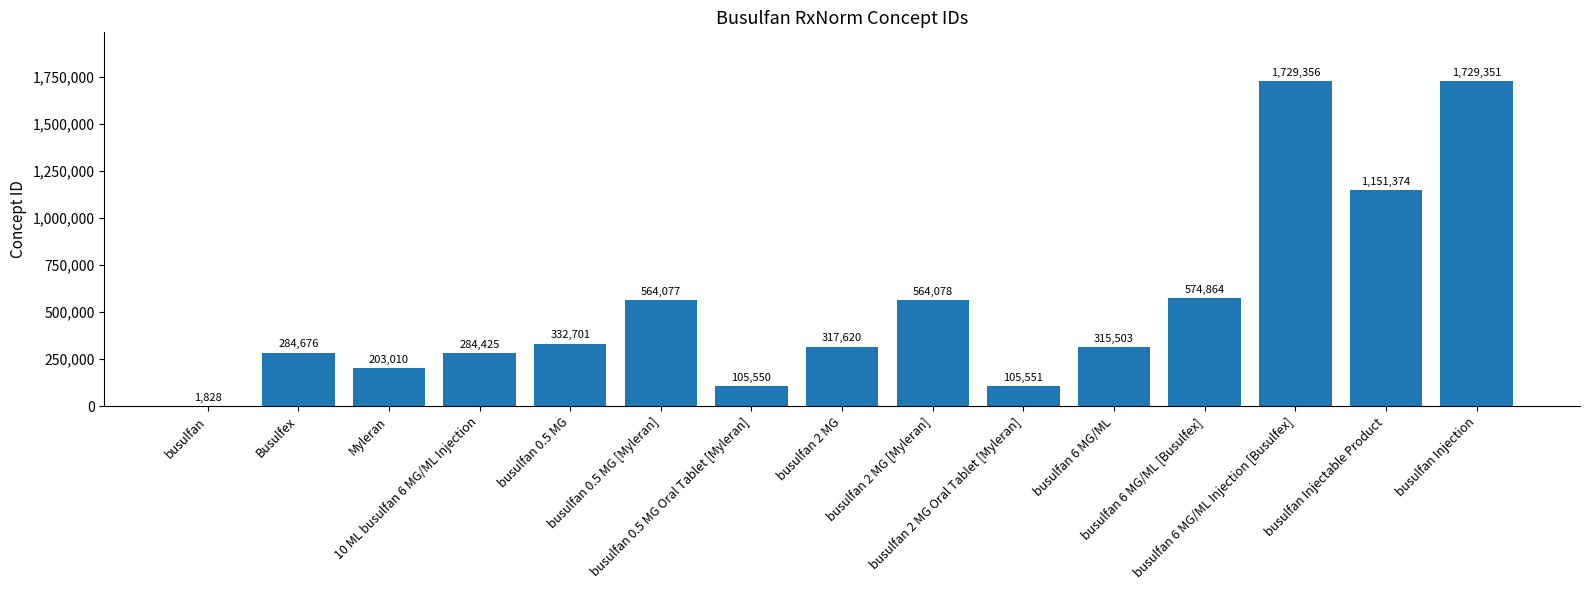

Are the bars horizontal?

No